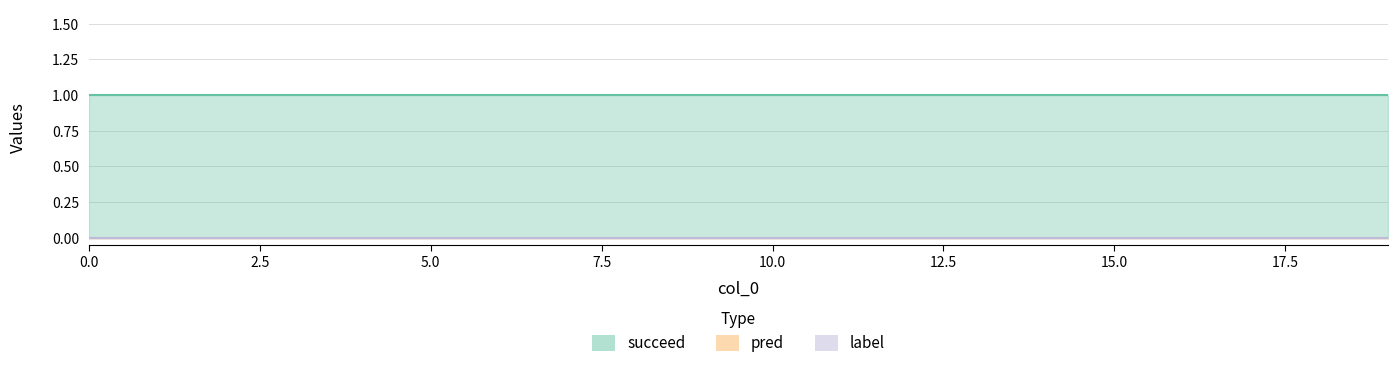

Which series has the largest range (max minus min)?

label